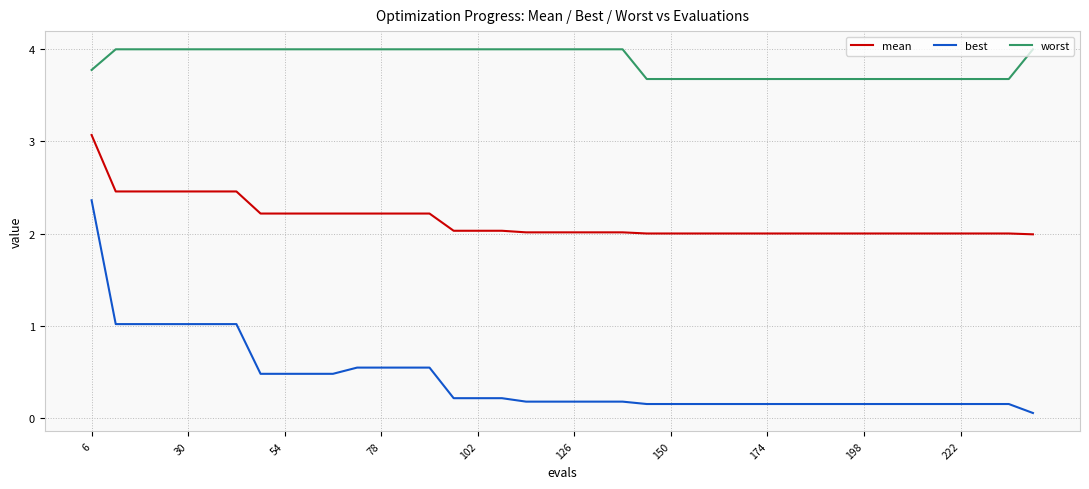

List the series in order of their overall mean, highest first.

worst, mean, best